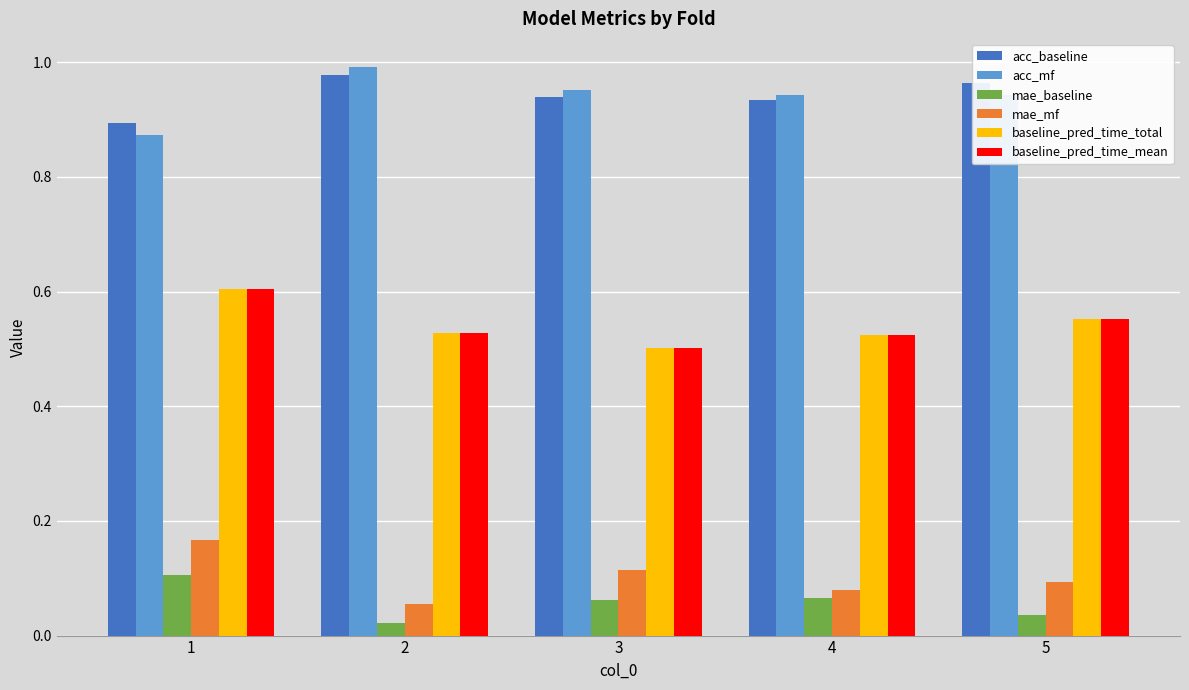

Which category has the highest value across all series?

2